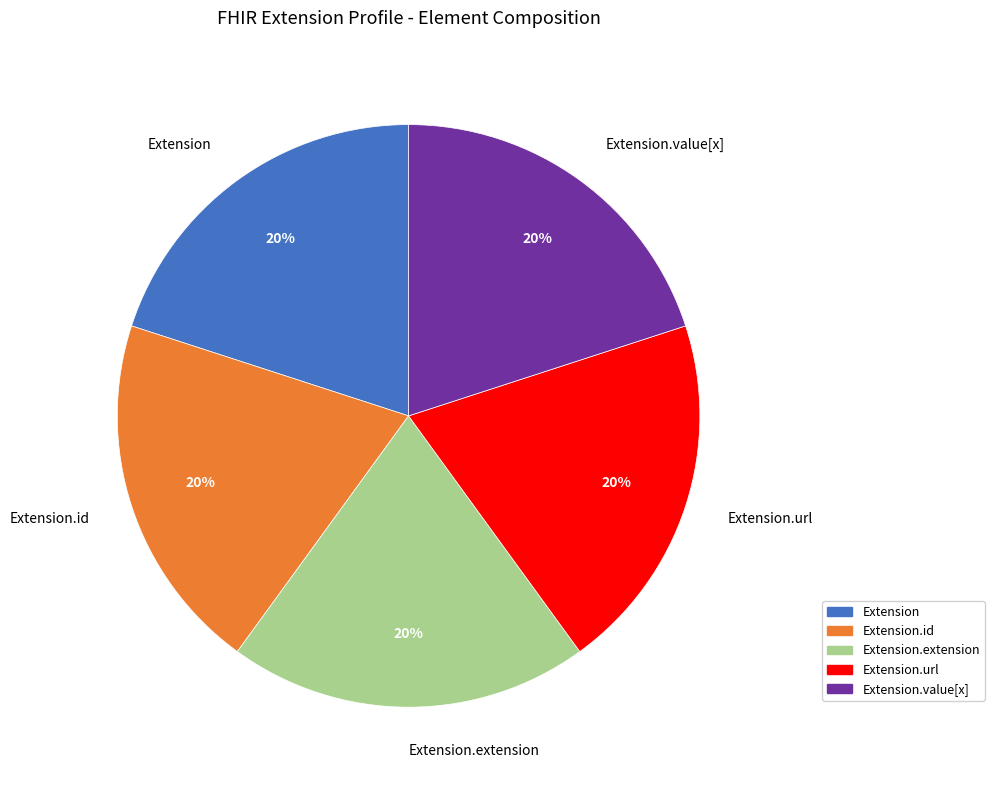

To the nearest percent, what is the difference between the largest and smallest slice percentages?

0%